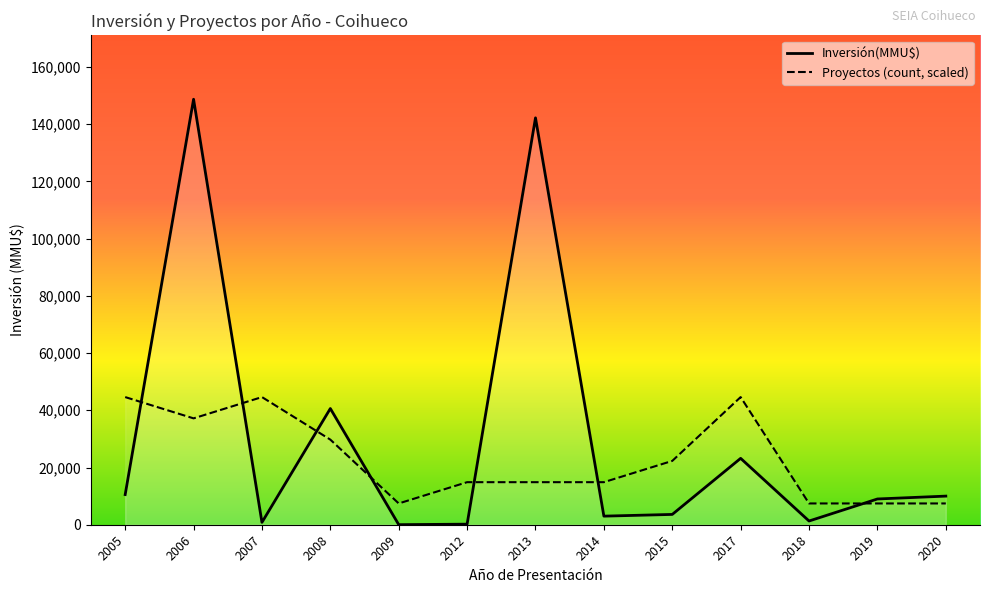

Between 2012 and 2018, which is larger?

2018